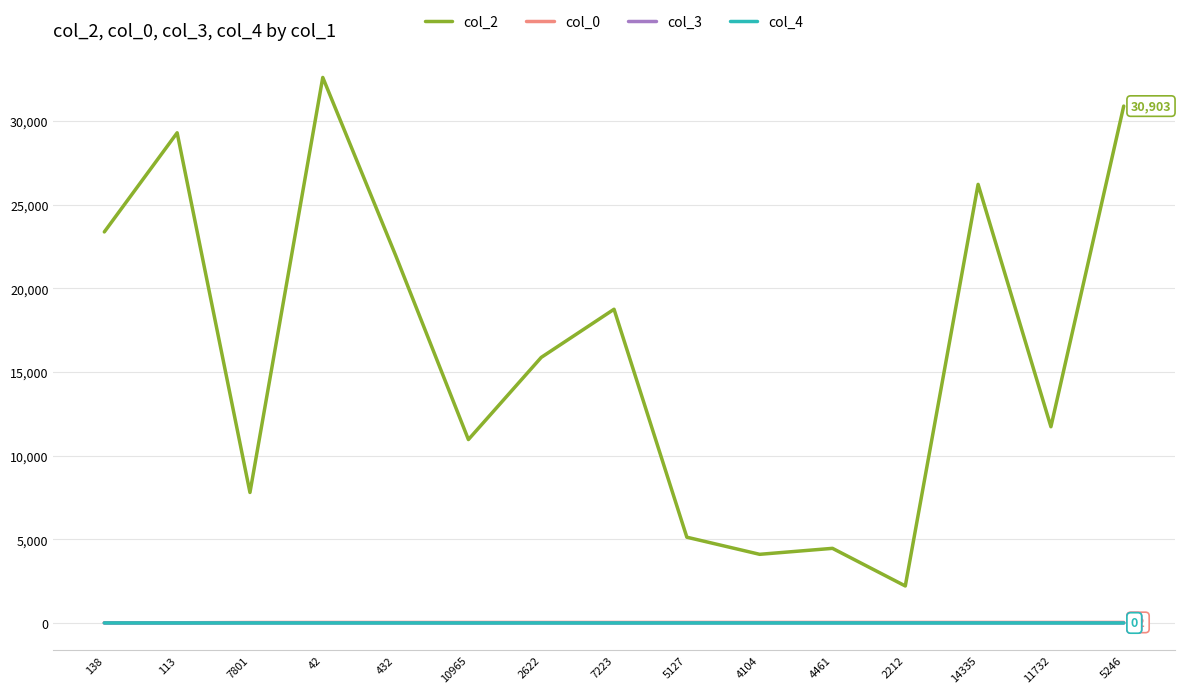

True or false: col_2 and col_4 cross at least once.

False